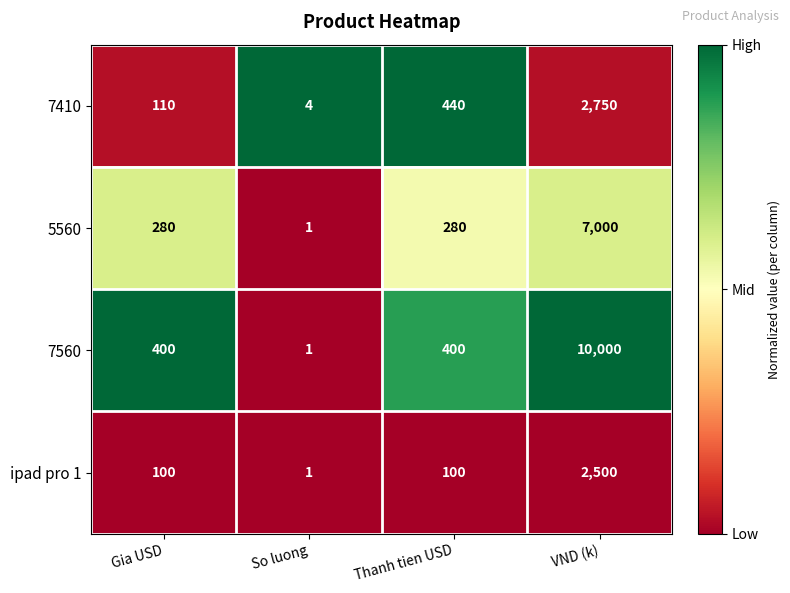

Rank the series at Thanh tien USD from highest to lowest value.

7410, 7560, 5560, ipad pro 1